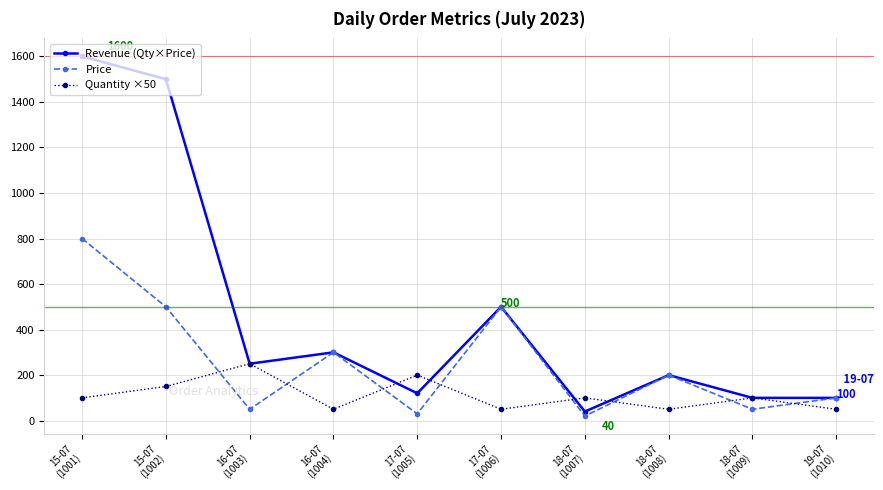

Reading left to right, transcribe all the data shown in this chart.

Revenue (Qty×Price): 15-07
(1001)=1600	15-07
(1002)=1500	16-07
(1003)=250	16-07
(1004)=300	17-07
(1005)=120	17-07
(1006)=500	18-07
(1007)=40	18-07
(1008)=200	18-07
(1009)=100	19-07
(1010)=100
Price: 15-07
(1001)=800	15-07
(1002)=500	16-07
(1003)=50	16-07
(1004)=300	17-07
(1005)=30	17-07
(1006)=500	18-07
(1007)=20	18-07
(1008)=200	18-07
(1009)=50	19-07
(1010)=100
Quantity ×50: 15-07
(1001)=100	15-07
(1002)=150	16-07
(1003)=250	16-07
(1004)=50	17-07
(1005)=200	17-07
(1006)=50	18-07
(1007)=100	18-07
(1008)=50	18-07
(1009)=100	19-07
(1010)=50